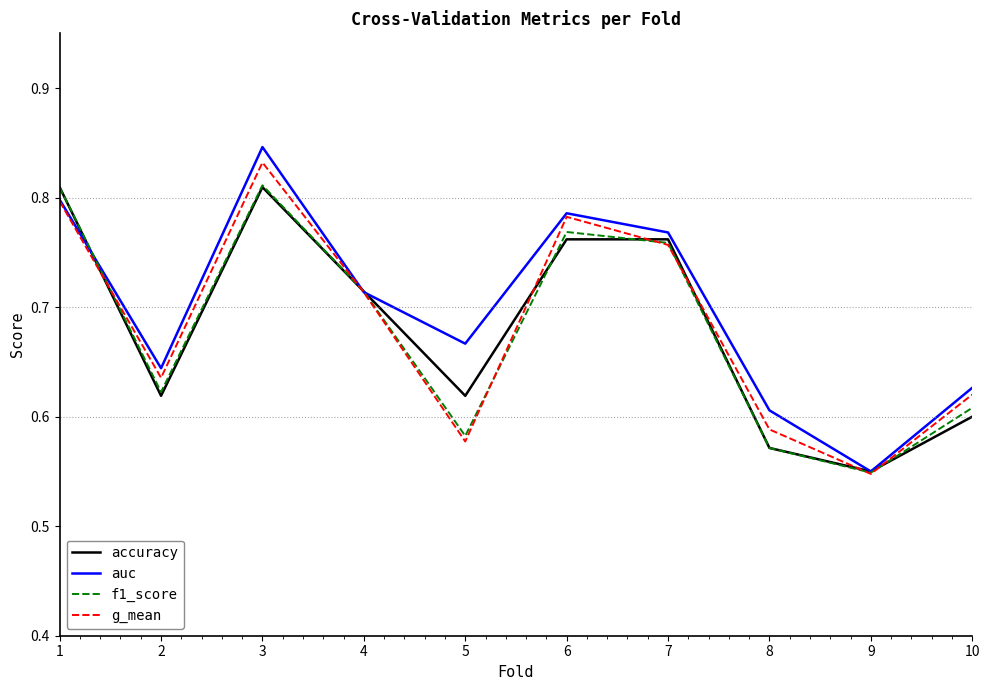

Which category has the lowest value in the g_mean series?

9